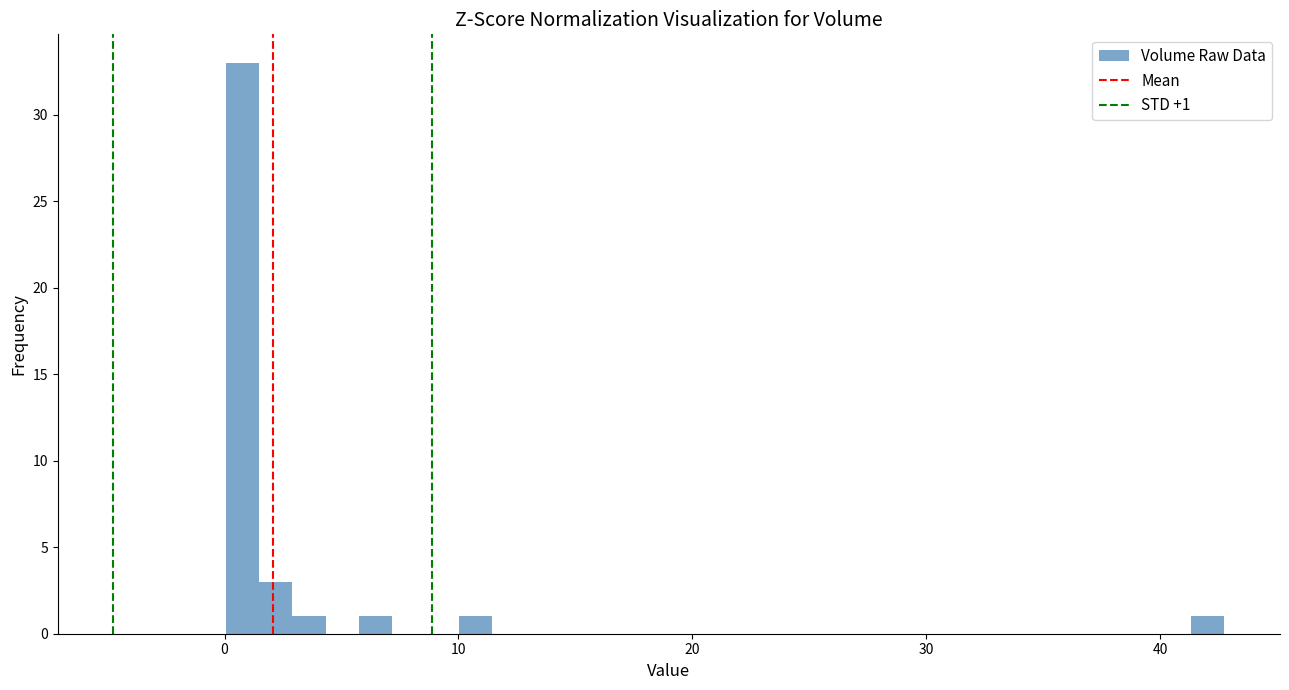

Around what value on the x-axis is the tallest bar? Give the approximate position of its centre, as read against the axis.

1